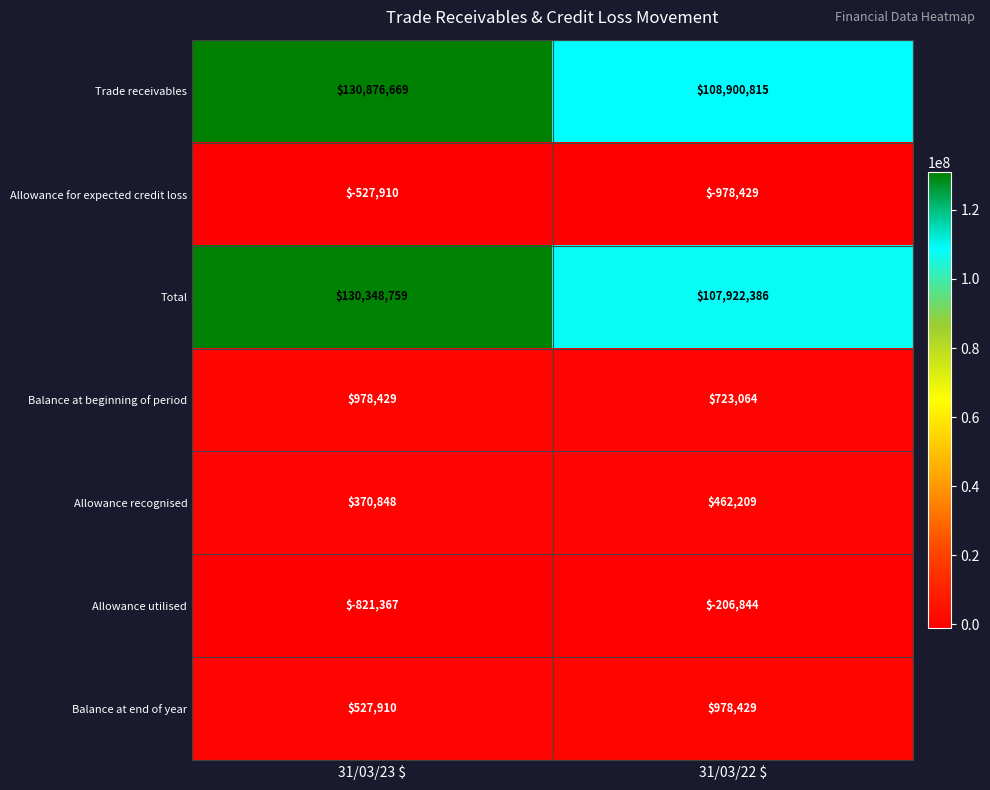

Rank the series at 31/03/22 $ from lowest to highest value.

Allowance for expected credit loss, Allowance utilised, Allowance recognised, Balance at beginning of period, Balance at end of year, Total, Trade receivables